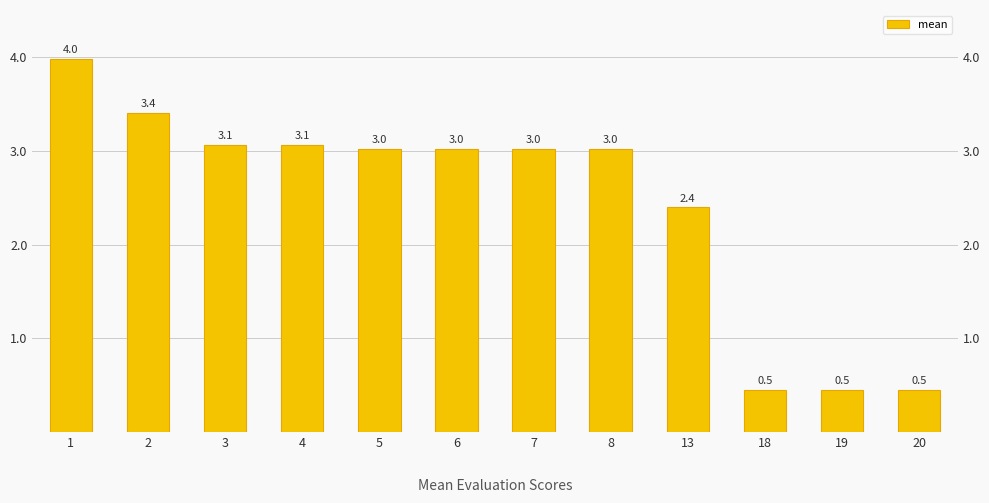

What is the difference between the second highest and second lowest values?

2.9